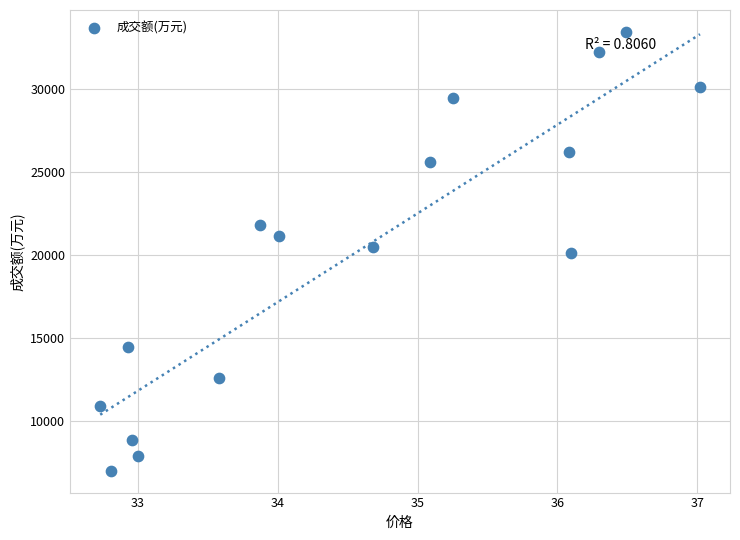

What is the range of Y values (max minus min)?

26493